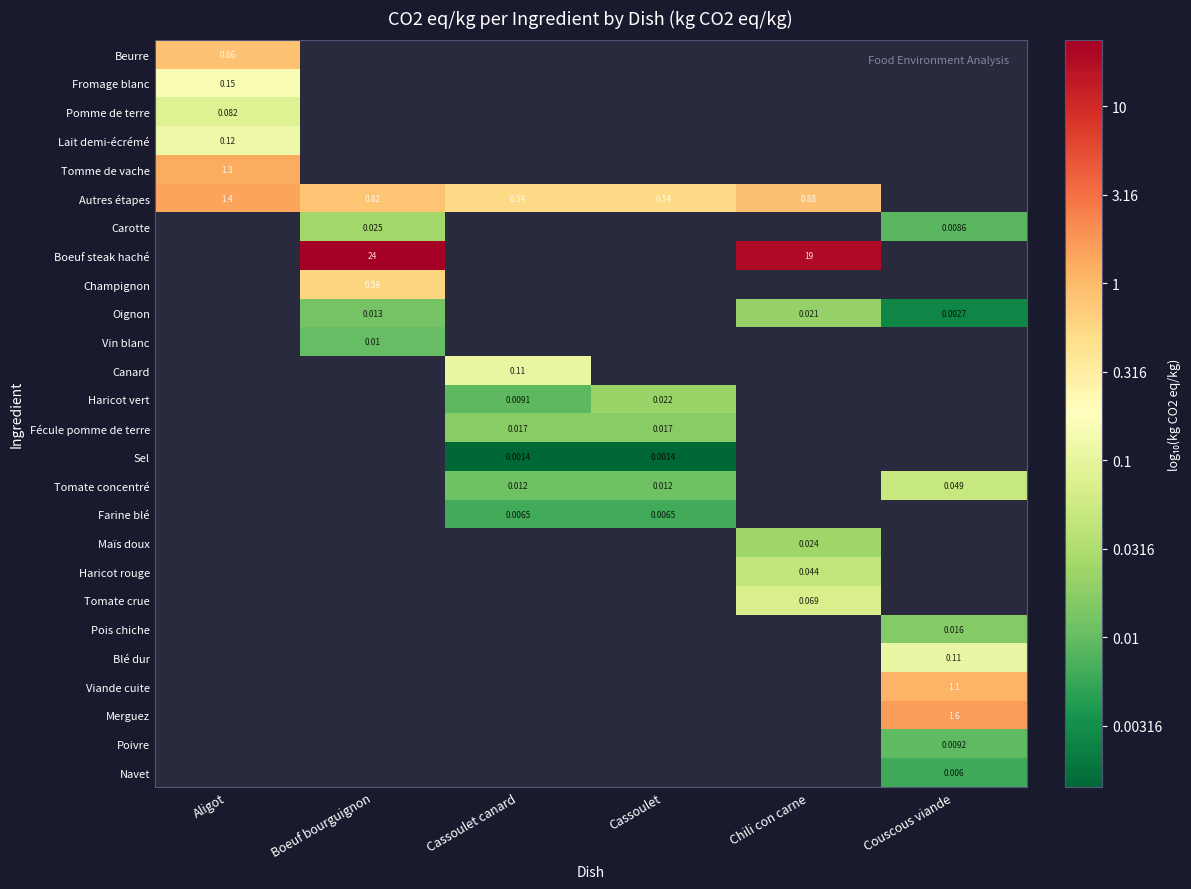

The Boeuf steak haché series shows 0.6 at Boeuf bourguignon. True or false?

False